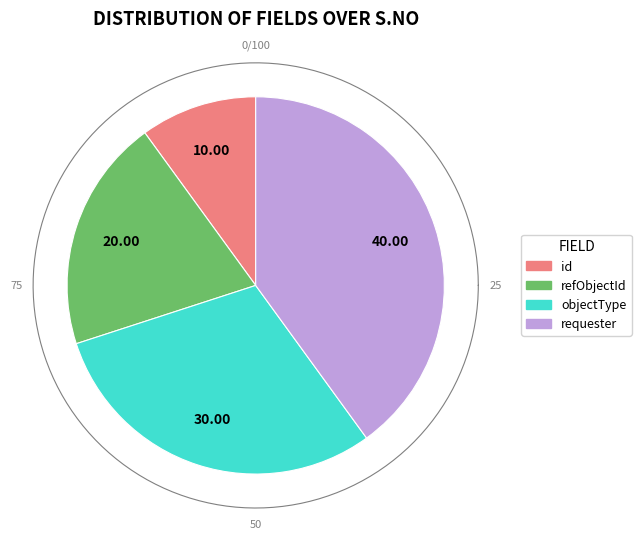

Is it true that createdTime is 22% of the pie?

False